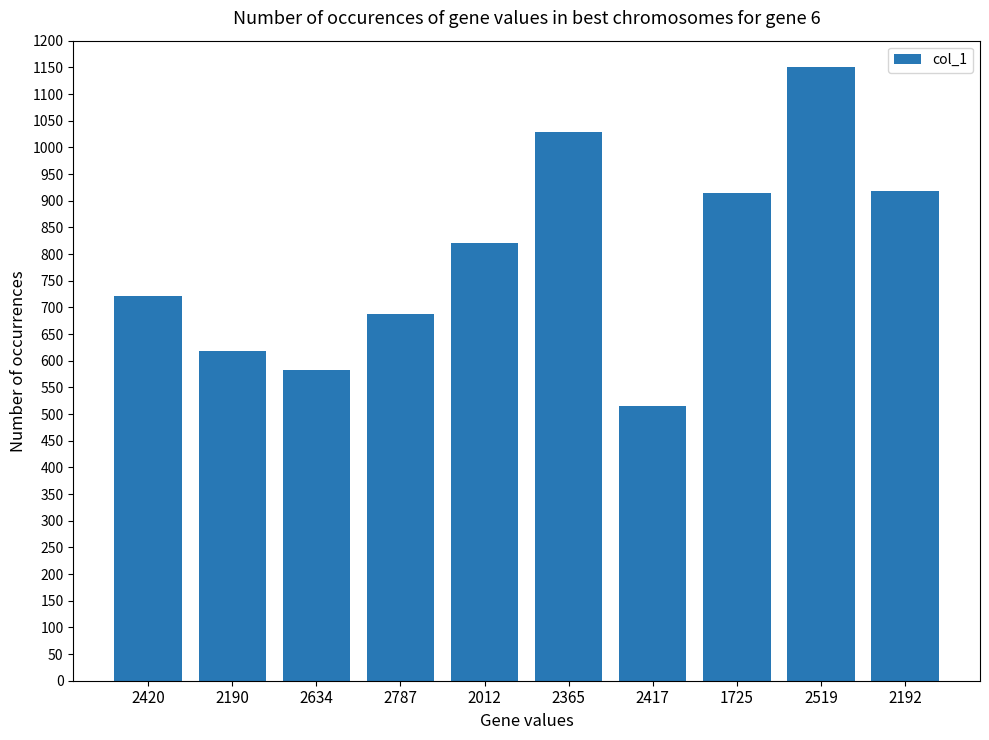

True or false: the data shows 688 at 2787.

True